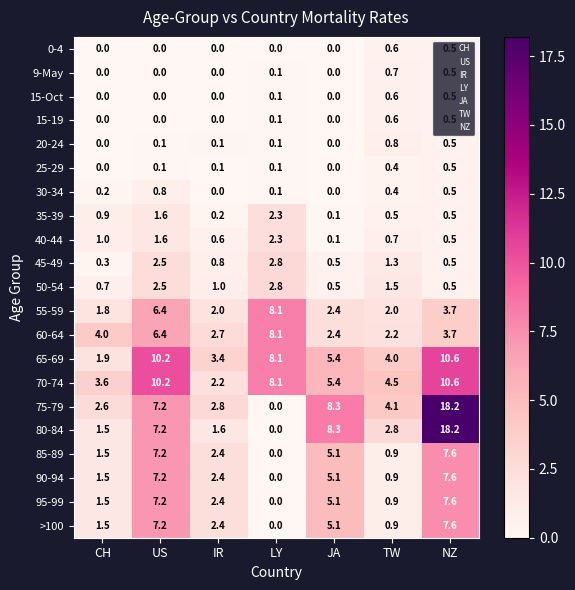

Between IR and LY, which series saw the biggest shift?

55-59